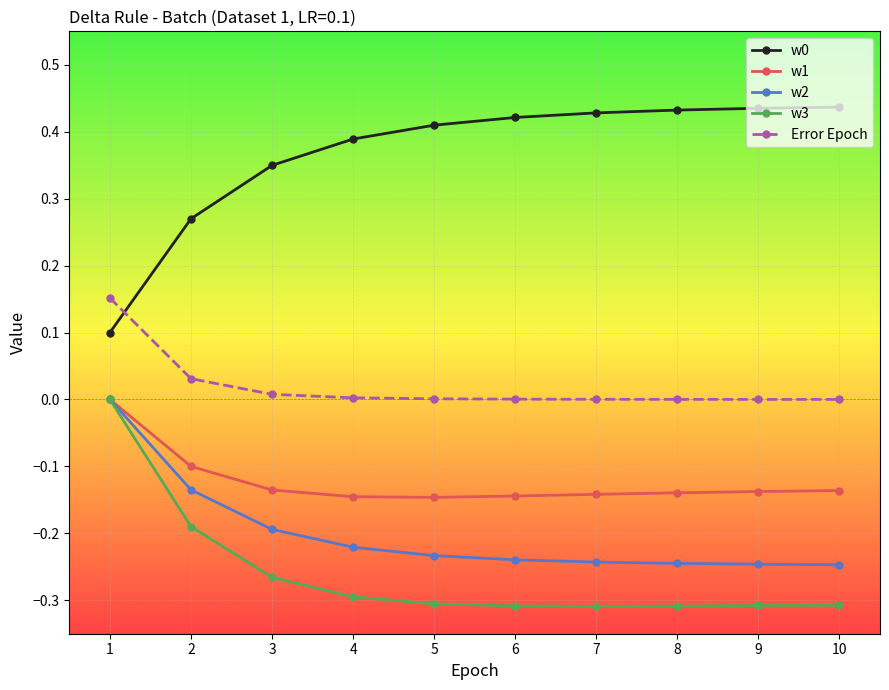

The value of w3 at 3 is -0.3. True or false?

True